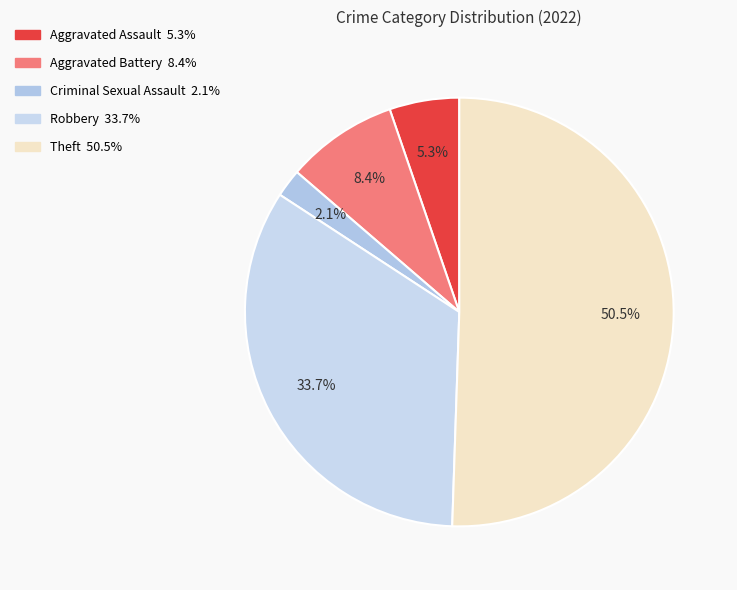

How much of the chart is everything except Robbery?

66.3%